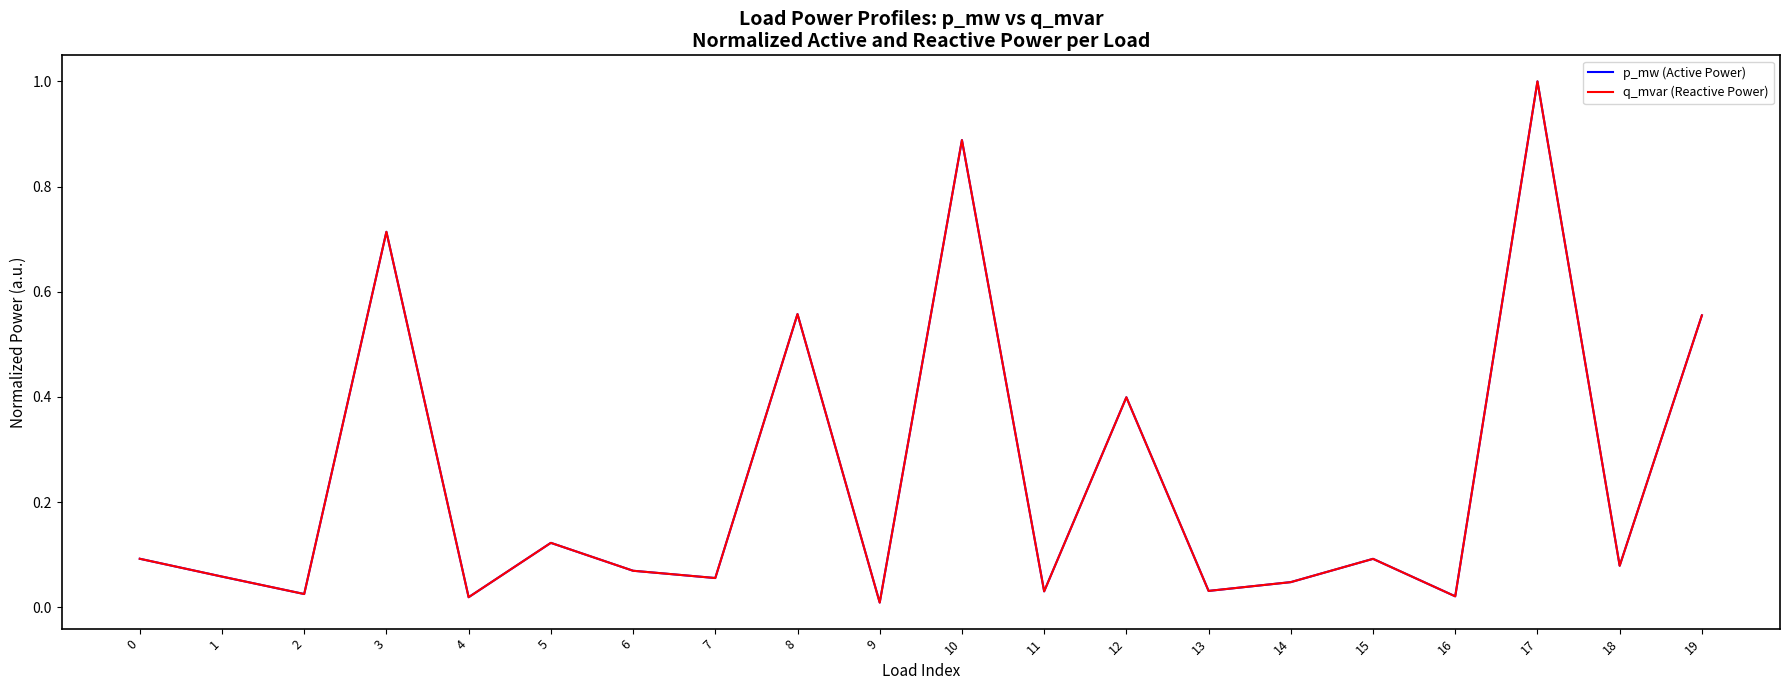

What is the approximate value of q_mvar (Reactive Power) at 18?

0.1